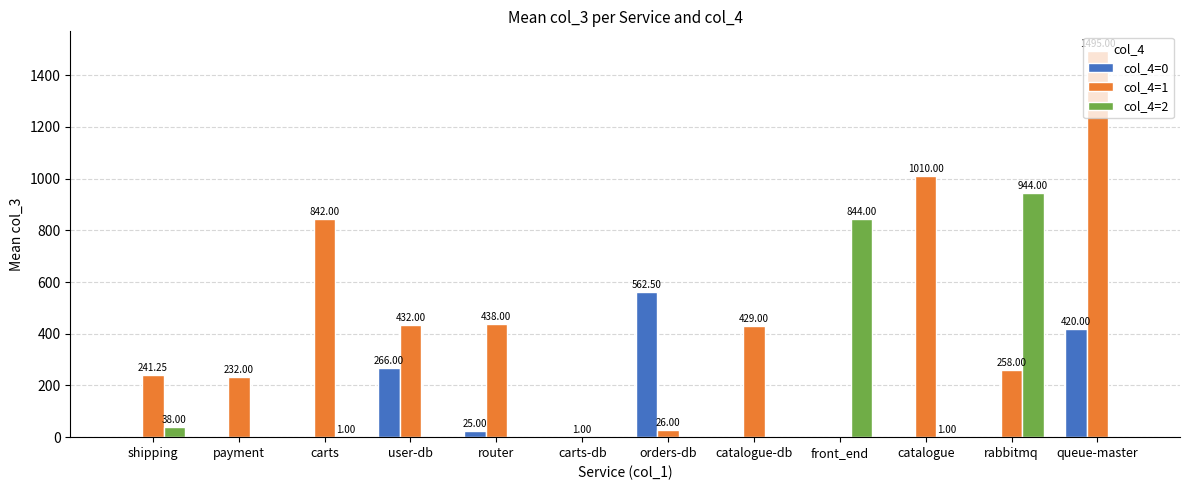

Between carts-db and front_end, which series saw the biggest shift?

col_4=2